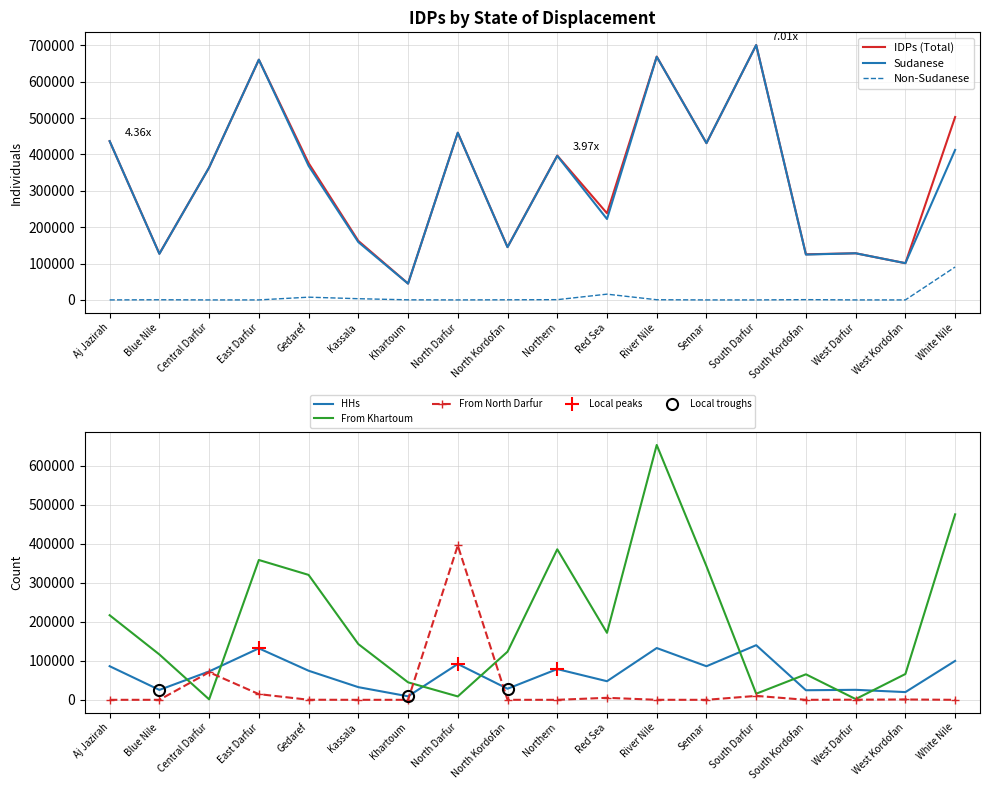

What is the sum of all From North Darfur values?

497843